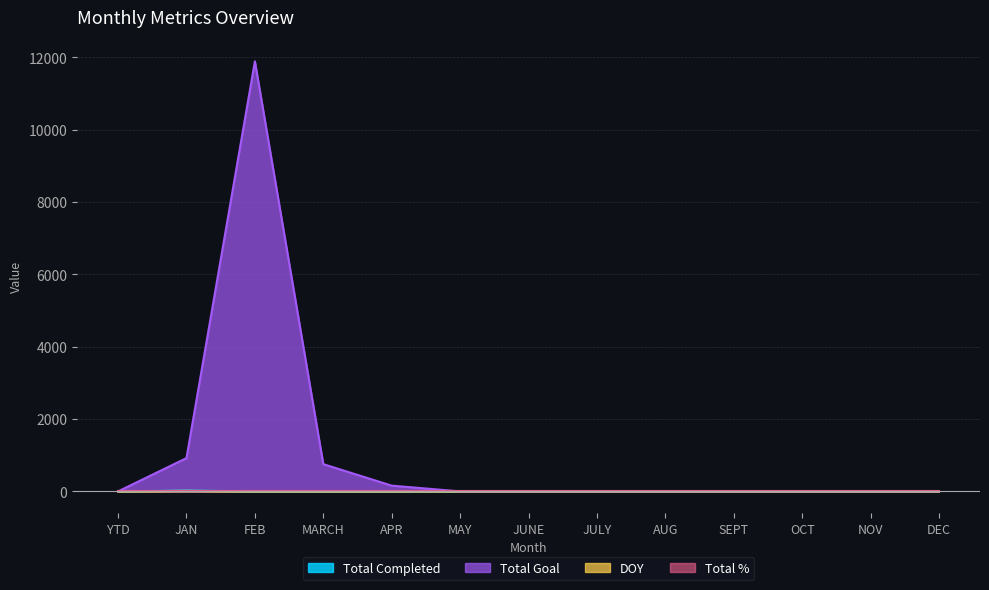

Which has a higher value, OCT or SEPT?

OCT